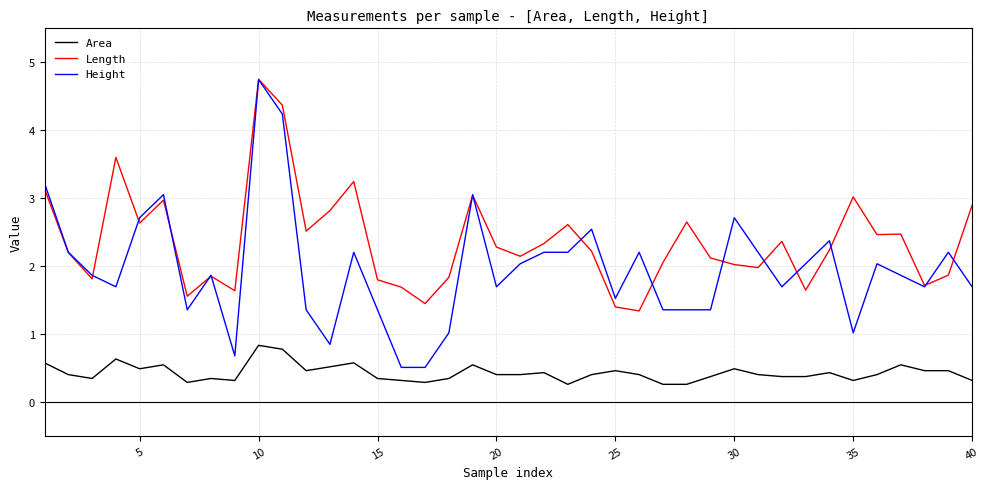

What is the minimum value for Length?

1.3